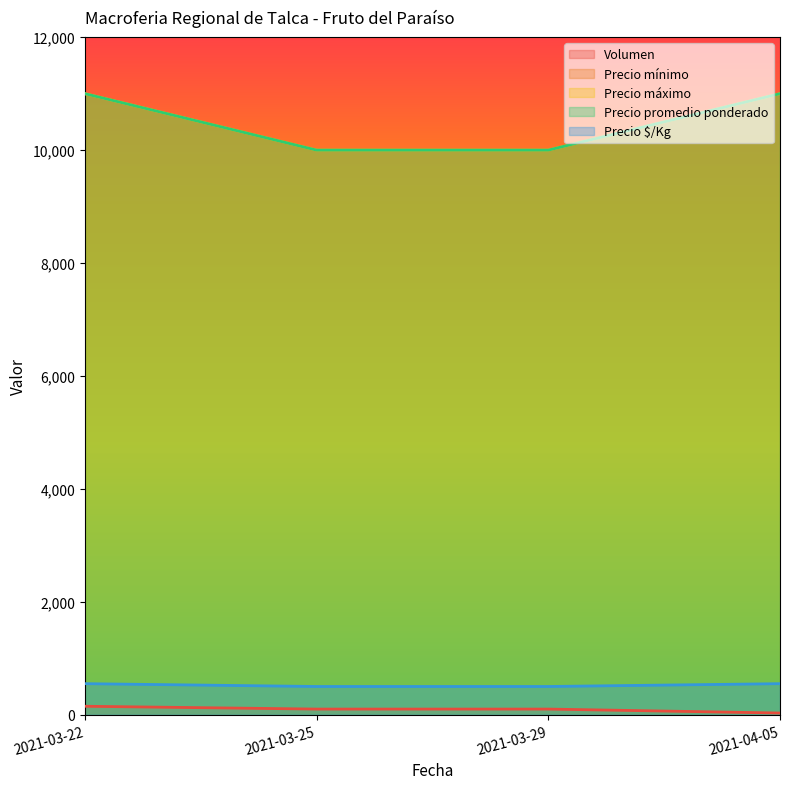

Is the value of Precio $/Kg at 2021-04-05 greater than the value of Volumen at 2021-03-25?

Yes